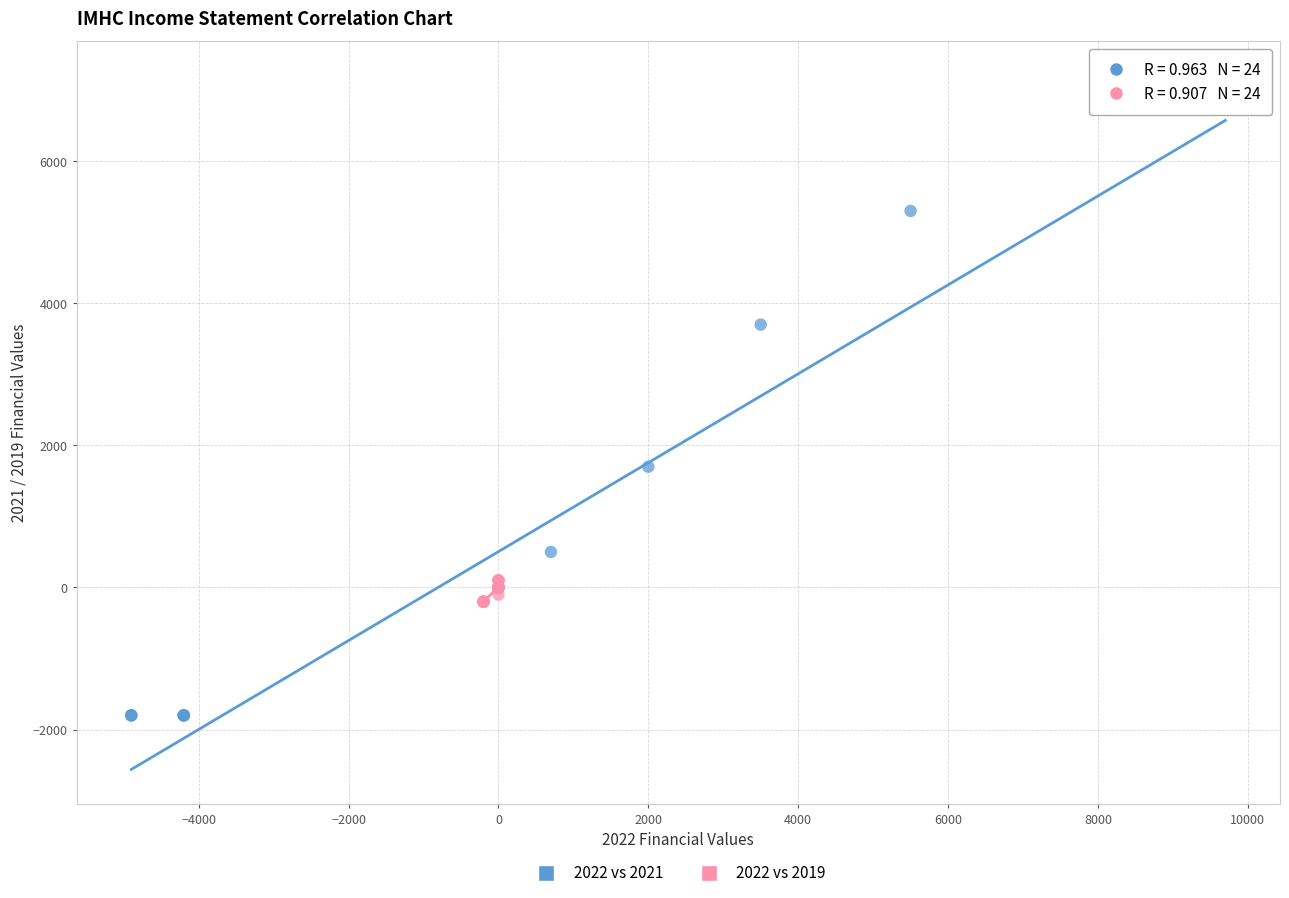

What are all the series names shown in the legend?

2022 vs 2021, 2022 vs 2019